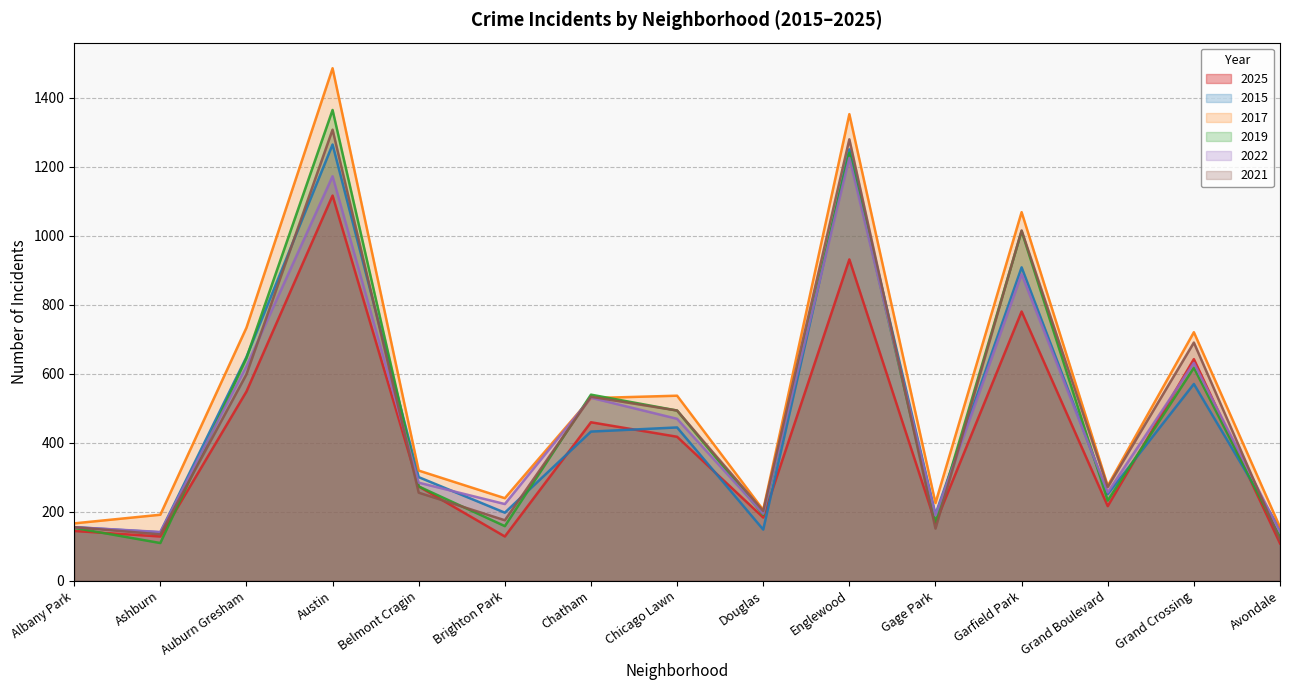

Reading right to left, list all the values displayed in this chart.

2025: Avondale=108	Grand Crossing=642	Grand Boulevard=216	Garfield Park=780	Gage Park=167	Englewood=931	Douglas=183	Chicago Lawn=417	Chatham=459	Brighton Park=128	Belmont Cragin=273	Austin=1116	Auburn Gresham=548	Ashburn=128	Albany Park=144
2015: Avondale=149	Grand Crossing=570	Grand Boulevard=251	Garfield Park=908	Gage Park=192	Englewood=1250	Douglas=148	Chicago Lawn=444	Chatham=432	Brighton Park=197	Belmont Cragin=300	Austin=1264	Auburn Gresham=648	Ashburn=140	Albany Park=155
2017: Avondale=155	Grand Crossing=720	Grand Boulevard=275	Garfield Park=1068	Gage Park=225	Englewood=1352	Douglas=205	Chicago Lawn=536	Chatham=529	Brighton Park=239	Belmont Cragin=319	Austin=1485	Auburn Gresham=733	Ashburn=191	Albany Park=166
2019: Avondale=127	Grand Crossing=617	Grand Boulevard=232	Garfield Park=1013	Gage Park=170	Englewood=1240	Douglas=191	Chicago Lawn=493	Chatham=539	Brighton Park=158	Belmont Cragin=273	Austin=1364	Auburn Gresham=645	Ashburn=109	Albany Park=153
2022: Avondale=141	Grand Crossing=631	Grand Boulevard=256	Garfield Park=888	Gage Park=189	Englewood=1225	Douglas=194	Chicago Lawn=469	Chatham=530	Brighton Park=222	Belmont Cragin=284	Austin=1172	Auburn Gresham=621	Ashburn=141	Albany Park=155
2021: Avondale=117	Grand Crossing=690	Grand Boulevard=271	Garfield Park=1015	Gage Park=151	Englewood=1279	Douglas=202	Chicago Lawn=493	Chatham=533	Brighton Park=175	Belmont Cragin=255	Austin=1307	Auburn Gresham=598	Ashburn=134	Albany Park=155